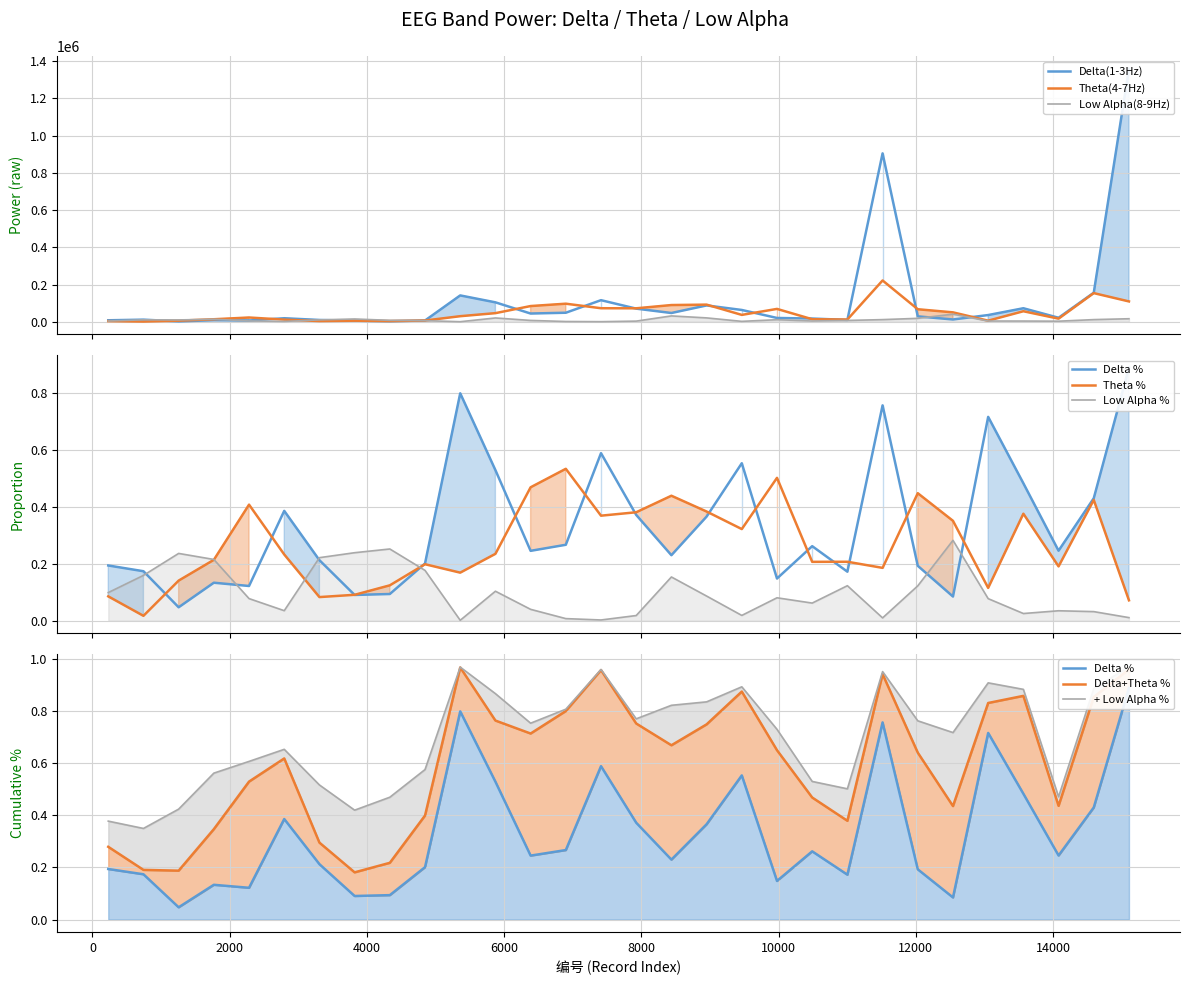

What is the difference between the second highest and minimum values in the Theta(4-7Hz) series?

152740